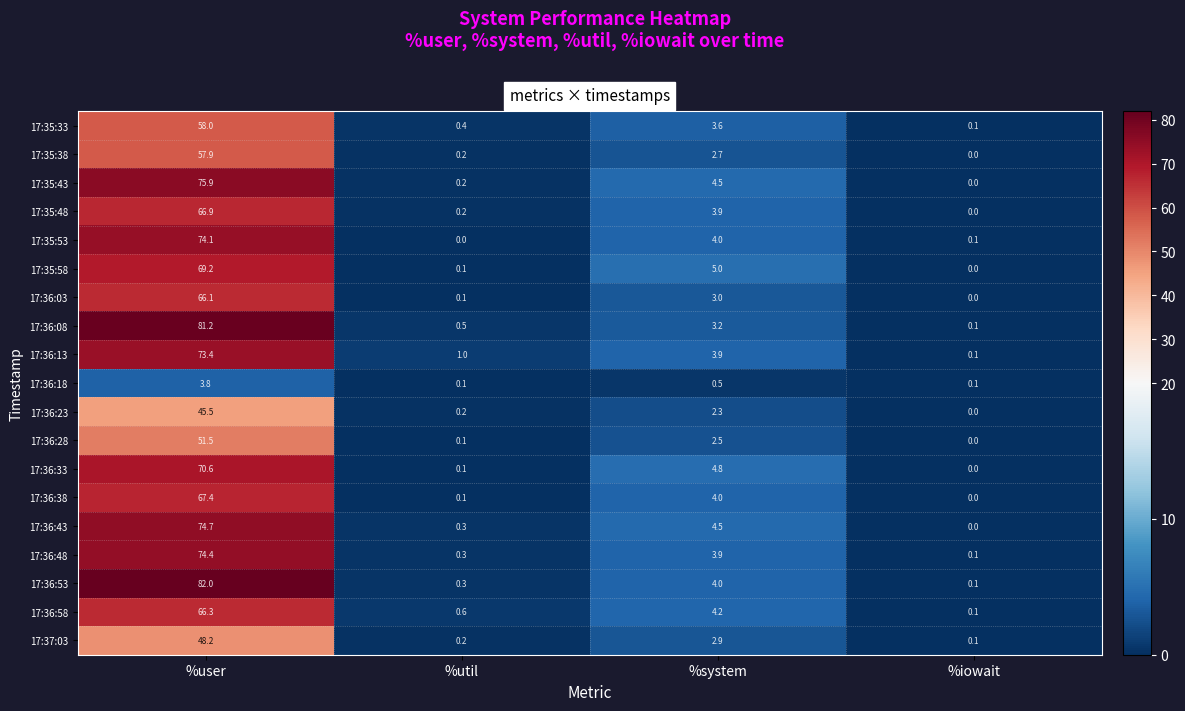

At which category does the chart reach its peak across all series?

%user